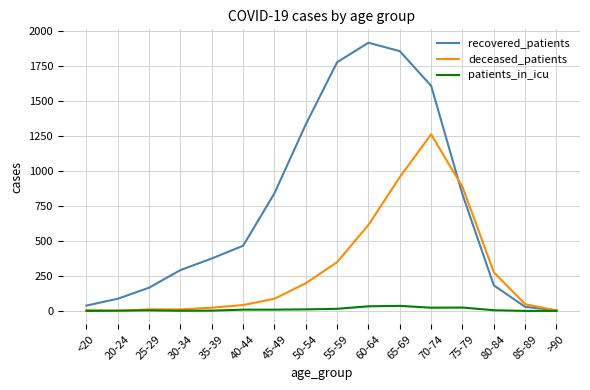

What is the total value across all series at 45-49?

937